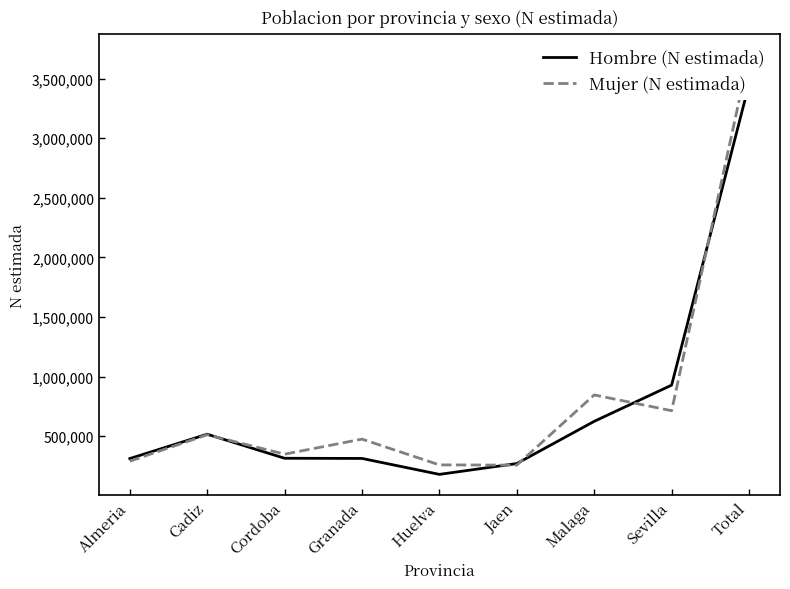

Which series has the largest range (max minus min)?

Mujer (N estimada)